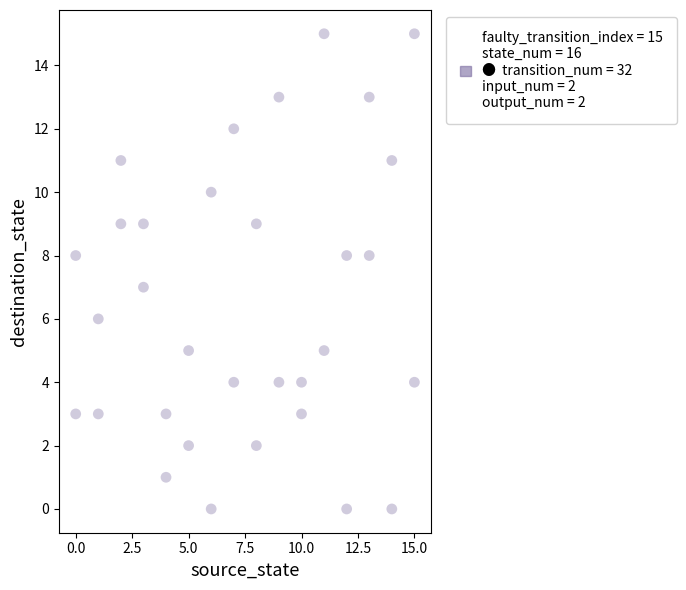

What is the range of X values (max minus min)?

15